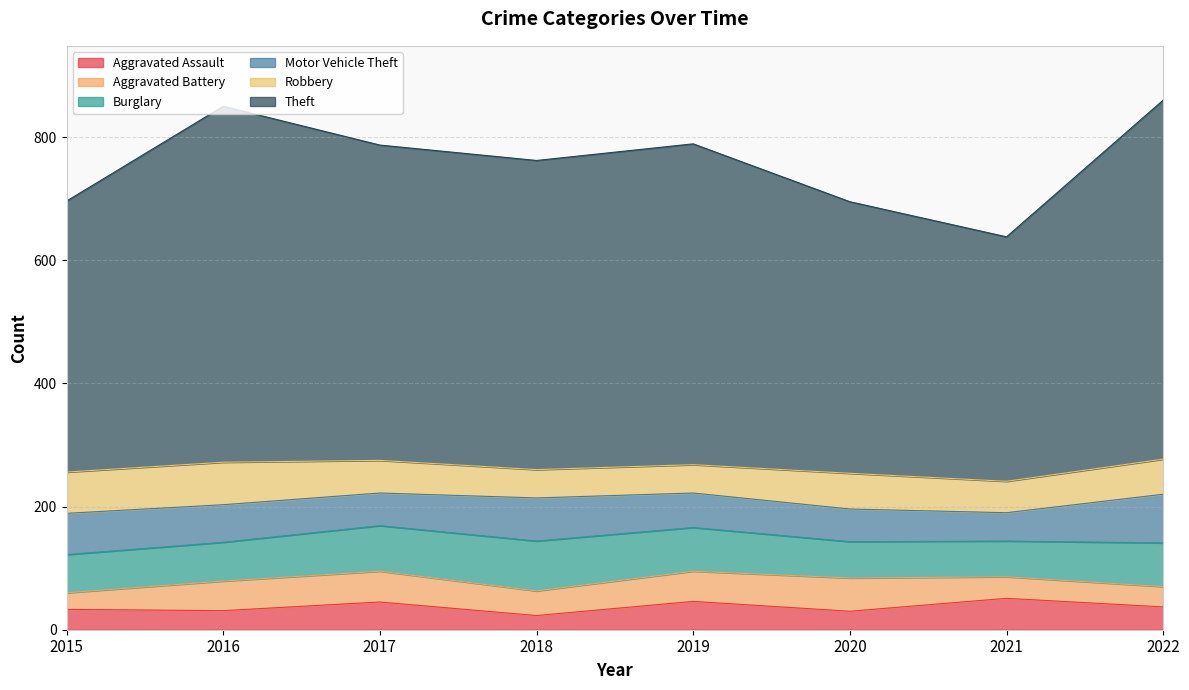

Which series has the largest total across all categories?

Theft